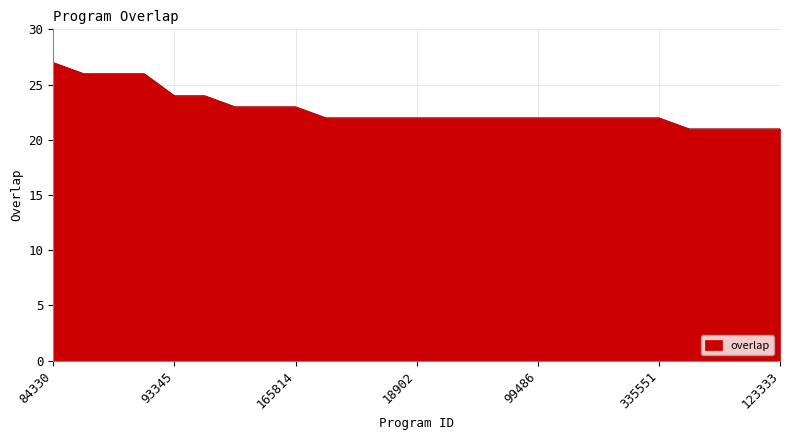

How many lines are shown in the chart?

1